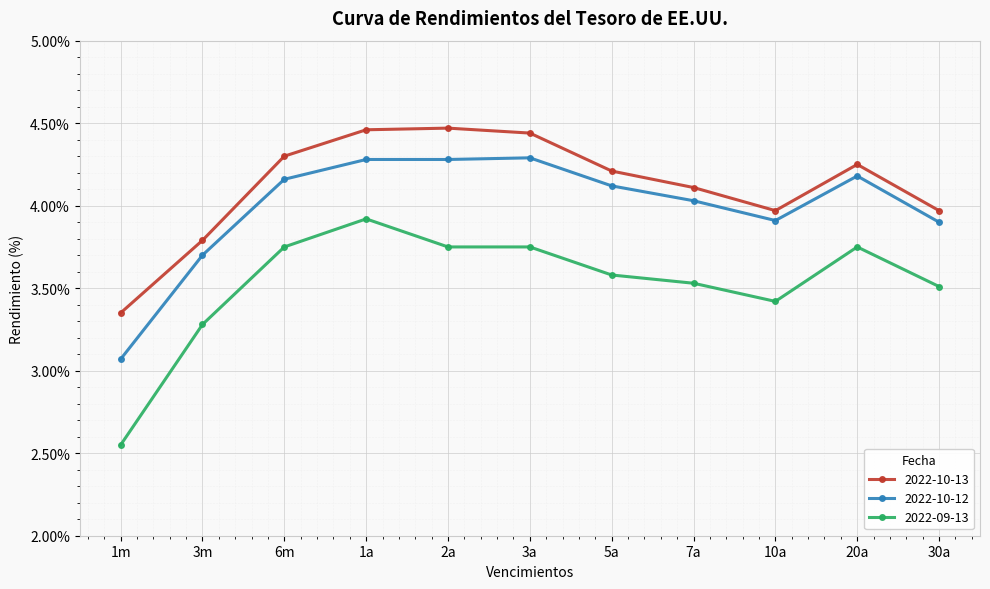

How many data points in 2022-10-13 are above 4?

7